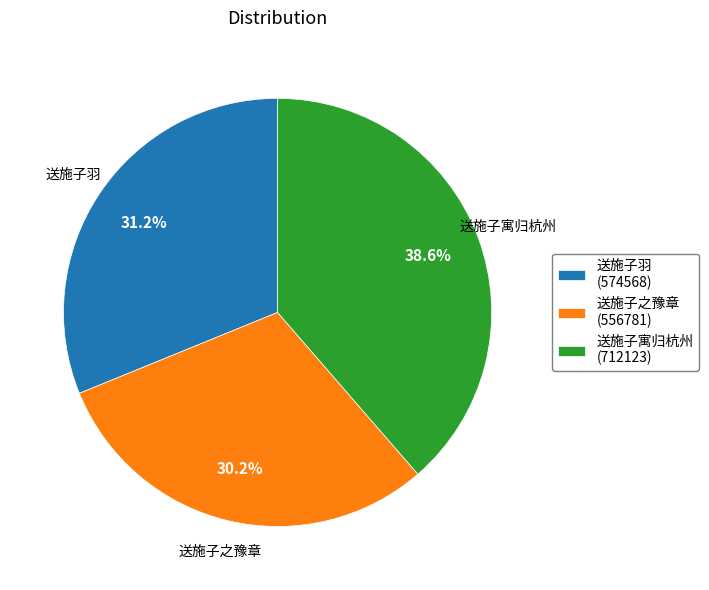

Rank the categories by value from highest to lowest.

送施子寓归杭州, 送施子羽, 送施子之豫章